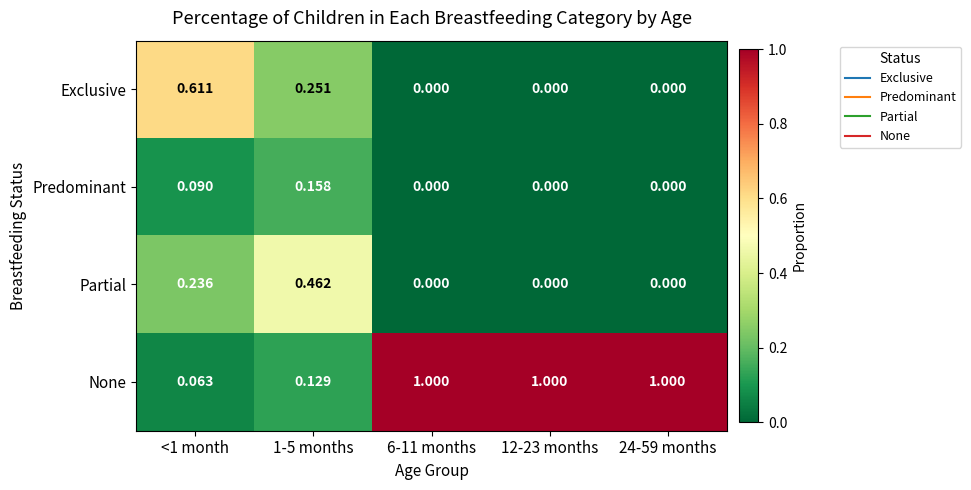

Which series has the widest spread of values?

None